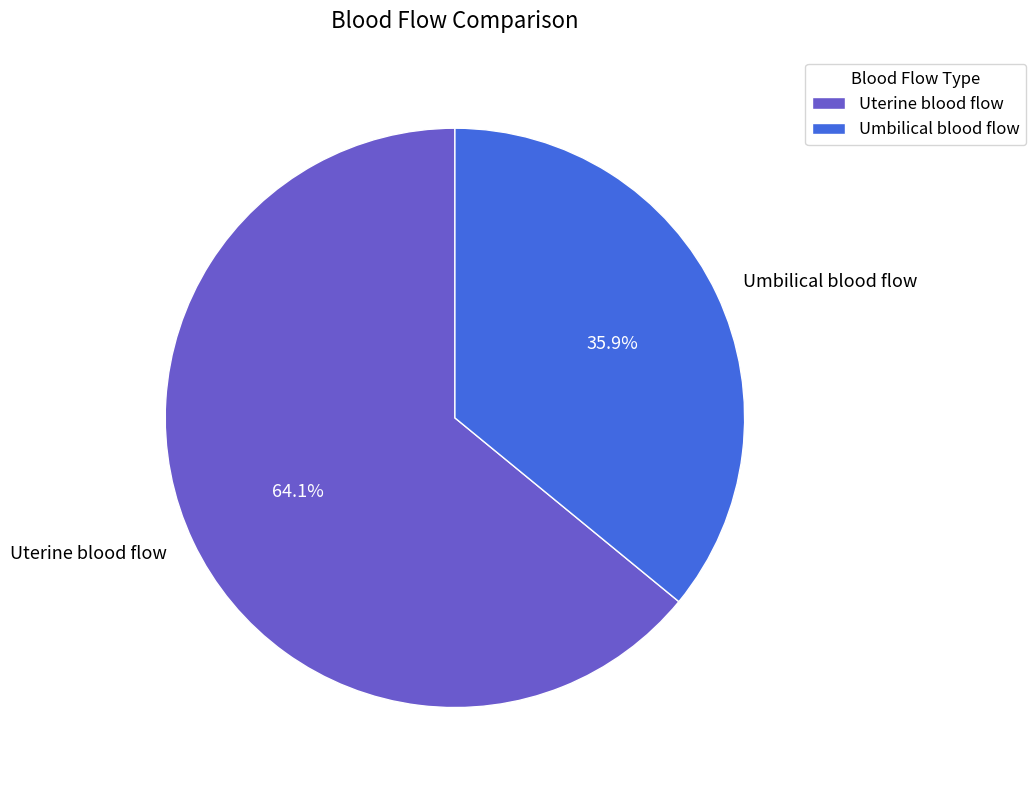

What is the ratio of the value at Umbilical blood flow to the value at Uterine blood flow?

0.6